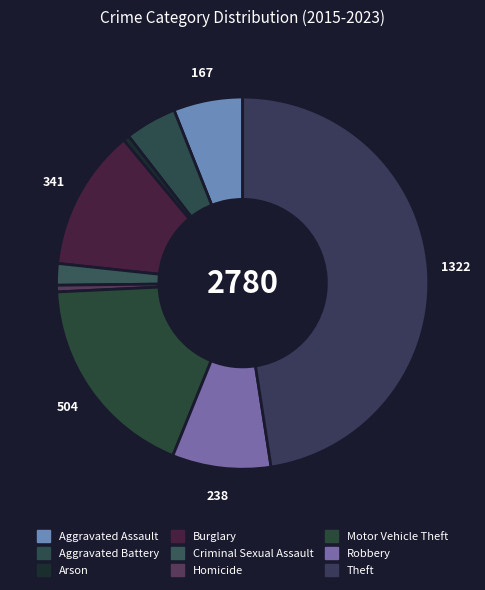

To the nearest percent, what portion does Aggravated Assault represent?

6%